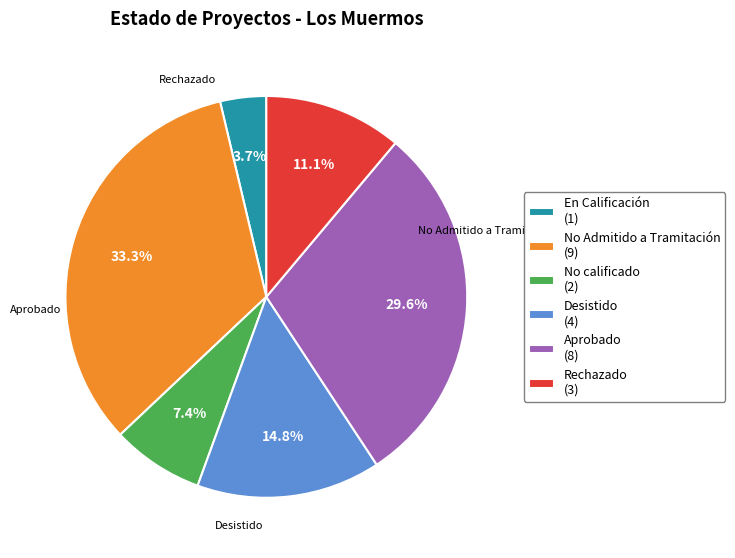

Is there any slice that represents more than half of the pie?

No